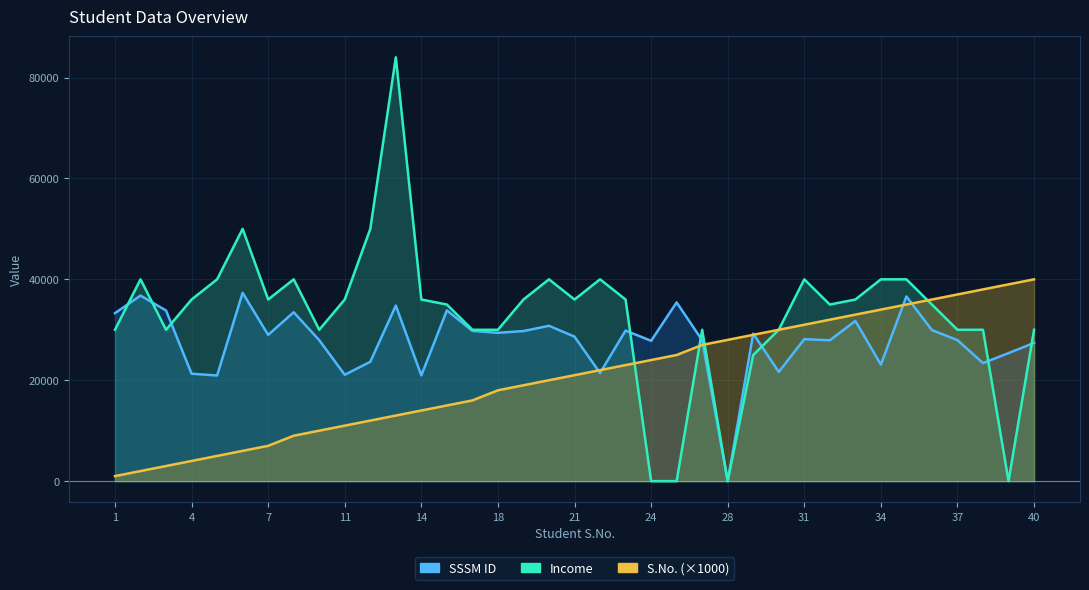

Where is the first local maximum for Income?

2